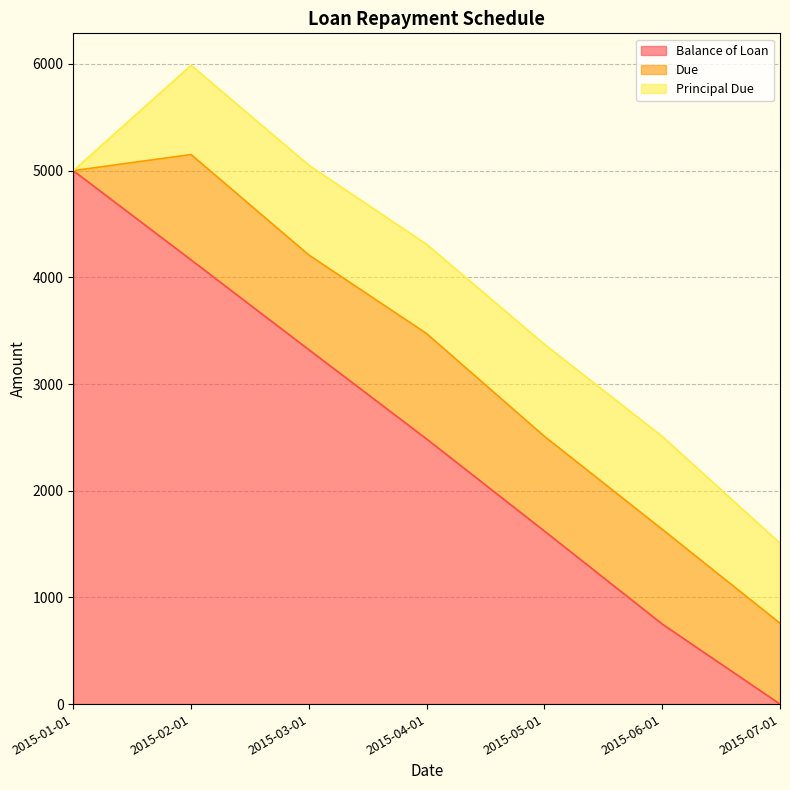

At how many categories does at least one series exceed 1104?

5